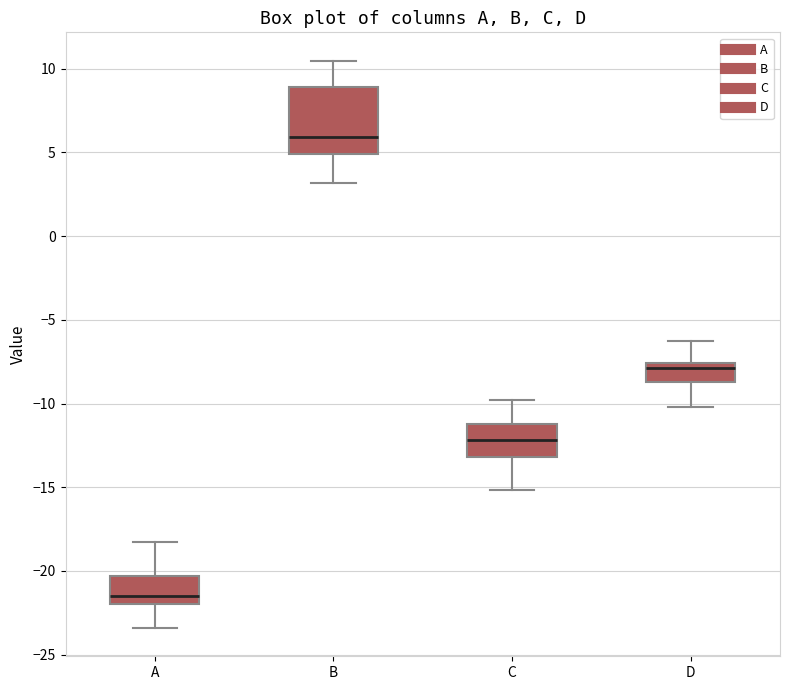

Which box has the lowest median line?

A